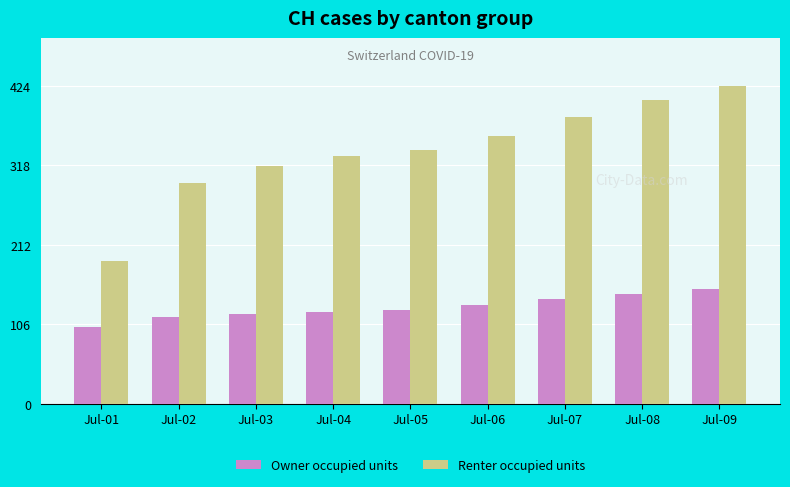

Which category has the lowest value in the Renter occupied units series?

Jul-01